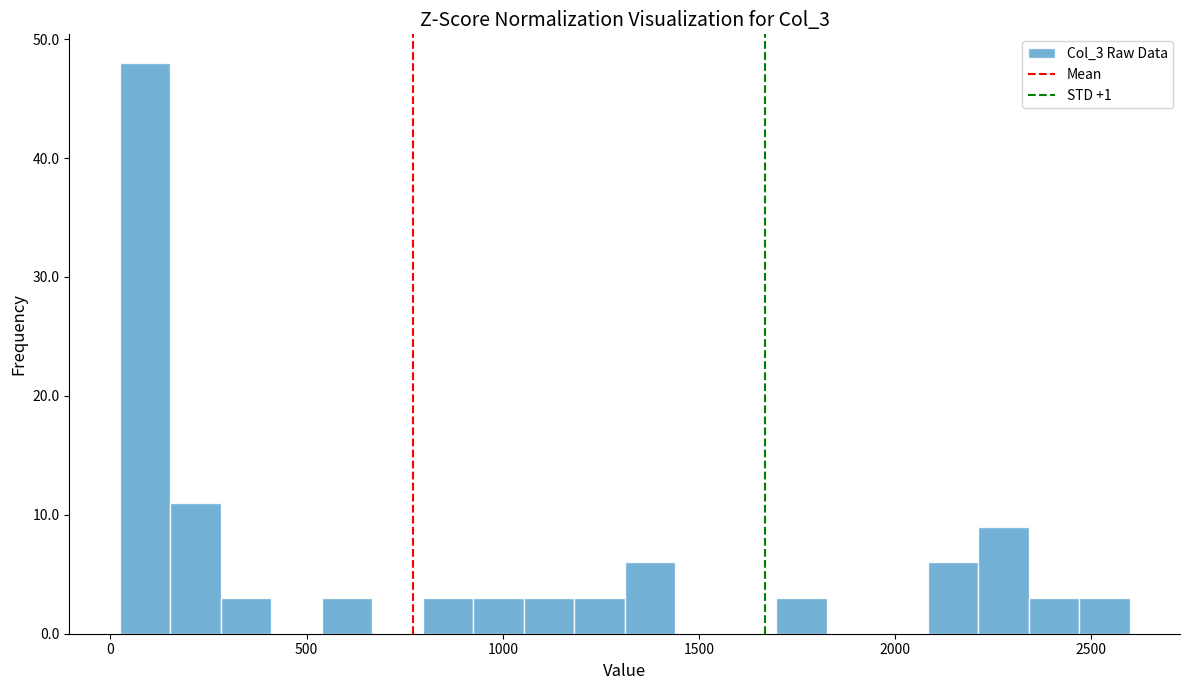

Around what value on the x-axis is the tallest bar? Give the approximate position of its centre, as read against the axis.

100